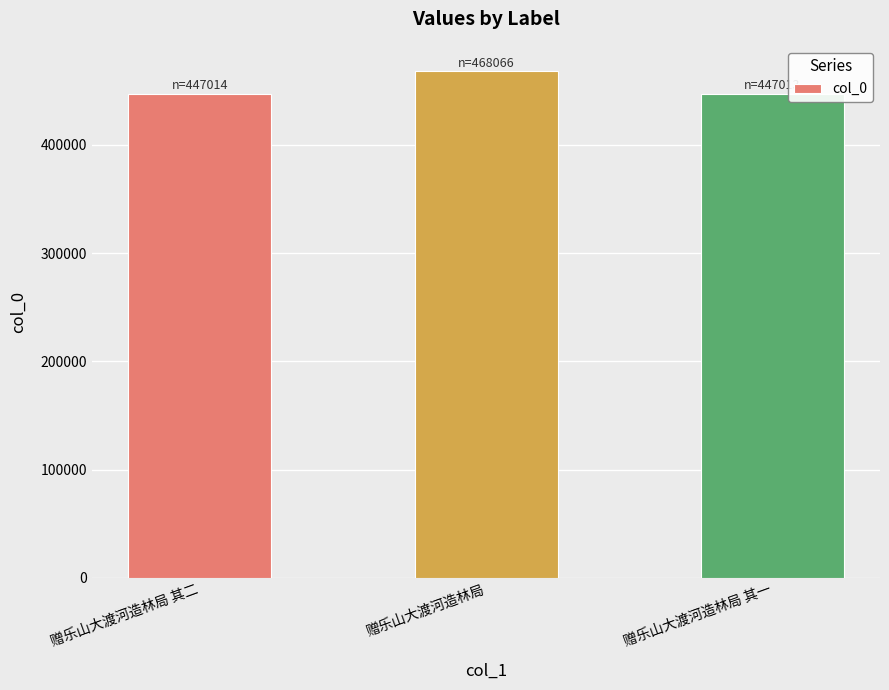

What is the value of the 2nd bar from the left?

468066